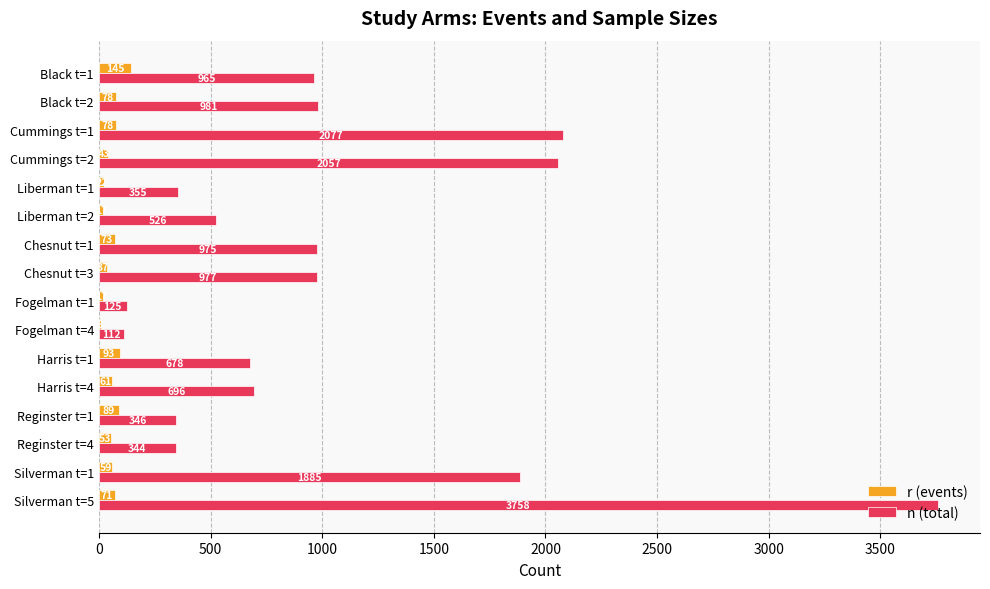

What is the sum of the r (events) values at Liberman t=1 and Reginster t=1?

111